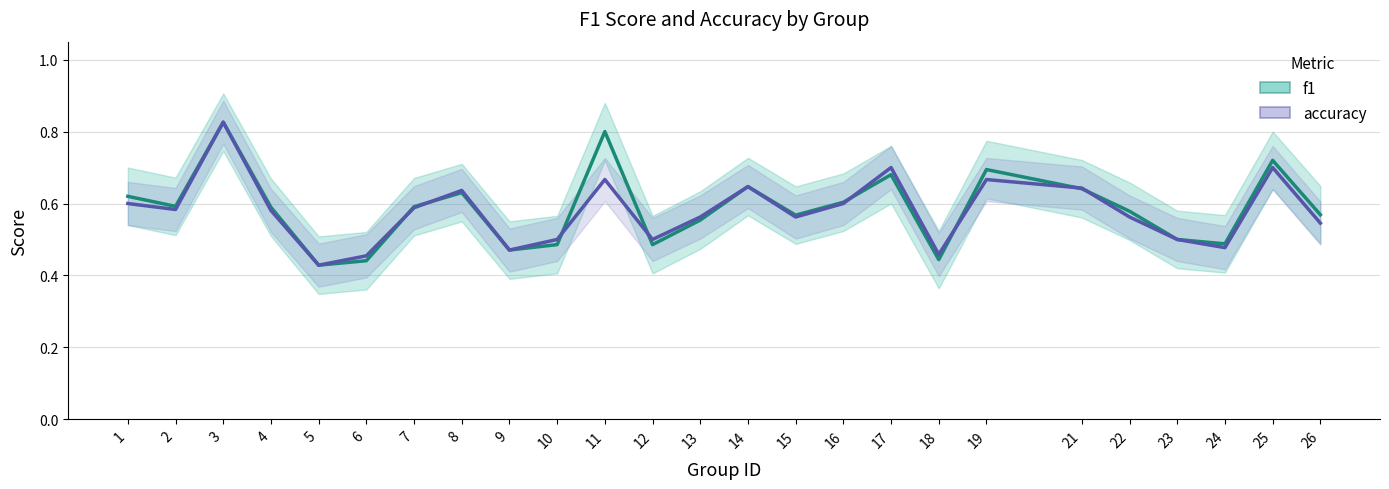

Which has a higher value, 10 or 3?

3